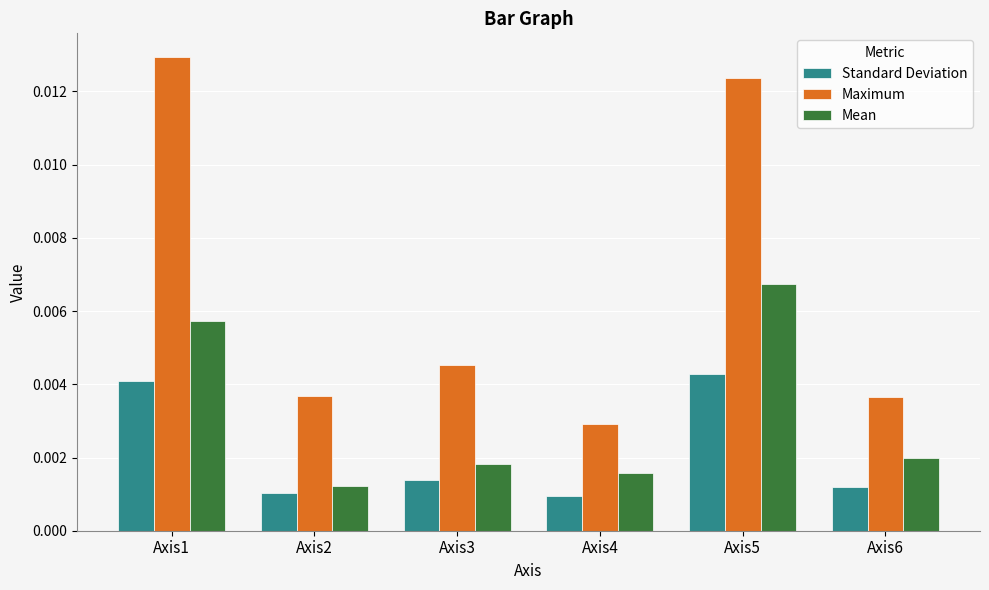

List the series in order of their peak value, highest first.

Maximum, Mean, Standard Deviation